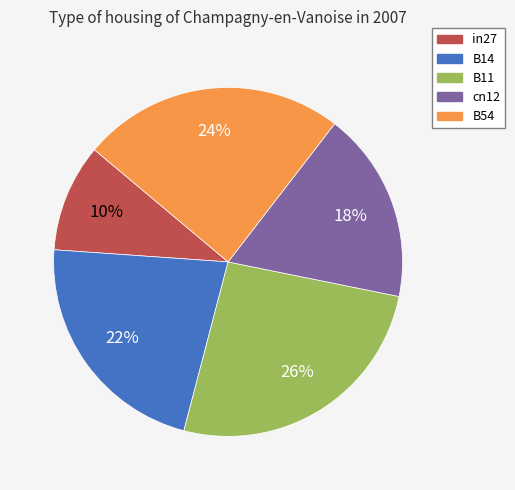

Is B54 the majority of the pie?

No